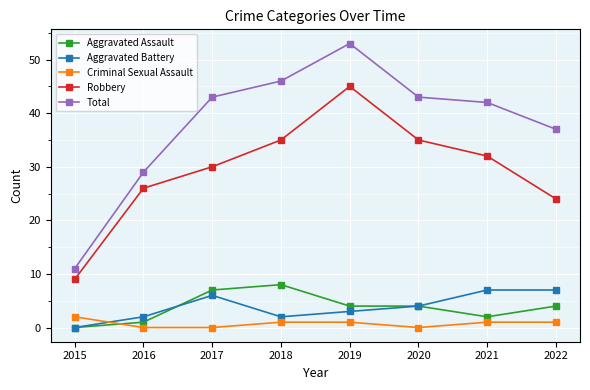

Which series ends up on top after the final intersection of Aggravated Battery and Criminal Sexual Assault?

Aggravated Battery